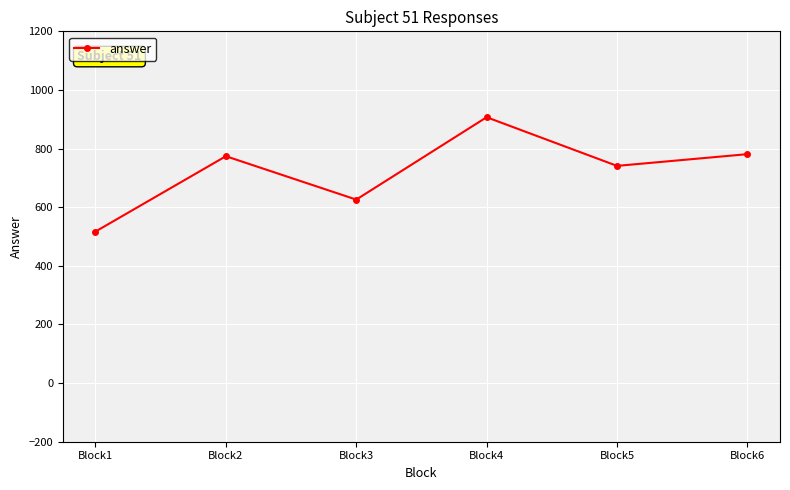

At which label is the value closest to 712?

Block5